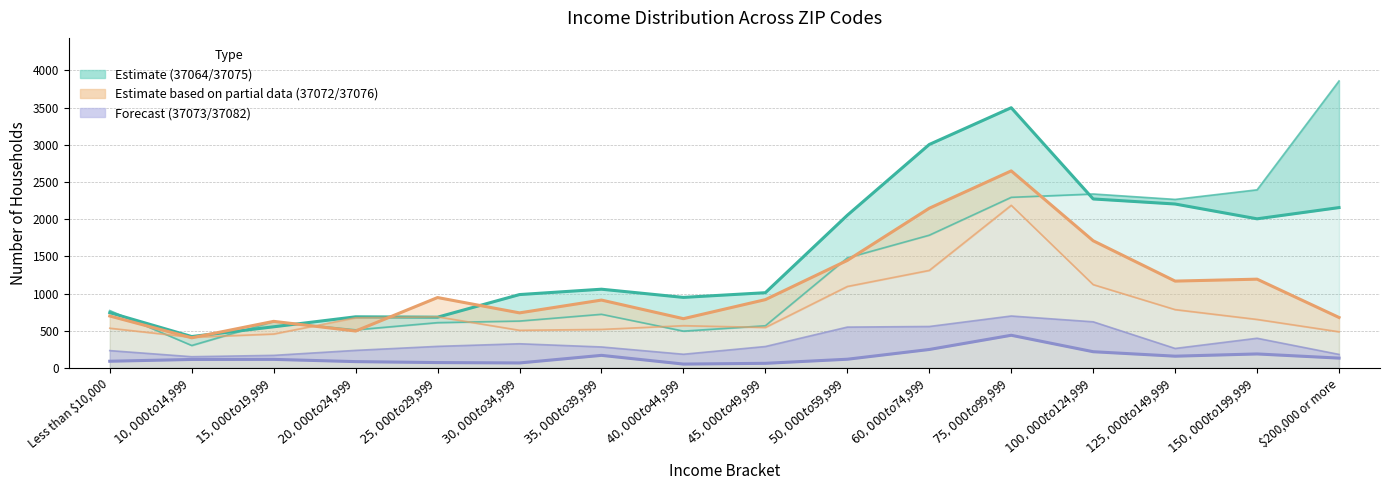

What is the average value of the 37072 series?

783